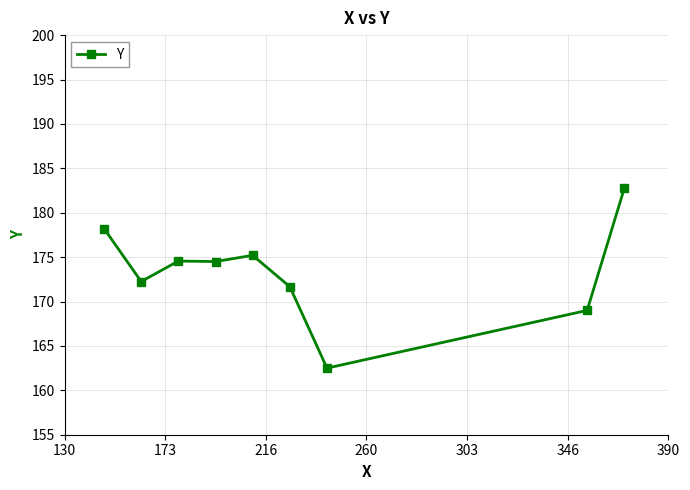

What is the value of the 8th point from the left?

169.0